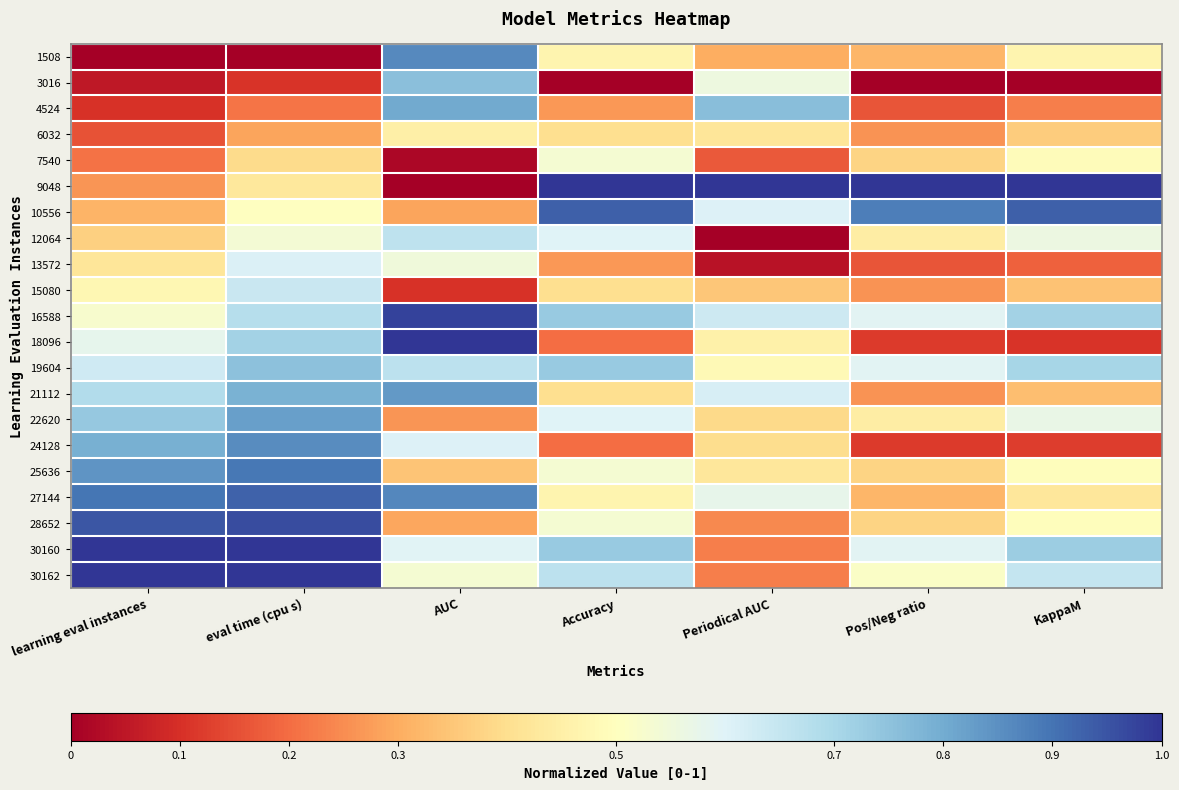

At which category is the sum across all series the highest?

eval time (cpu s)